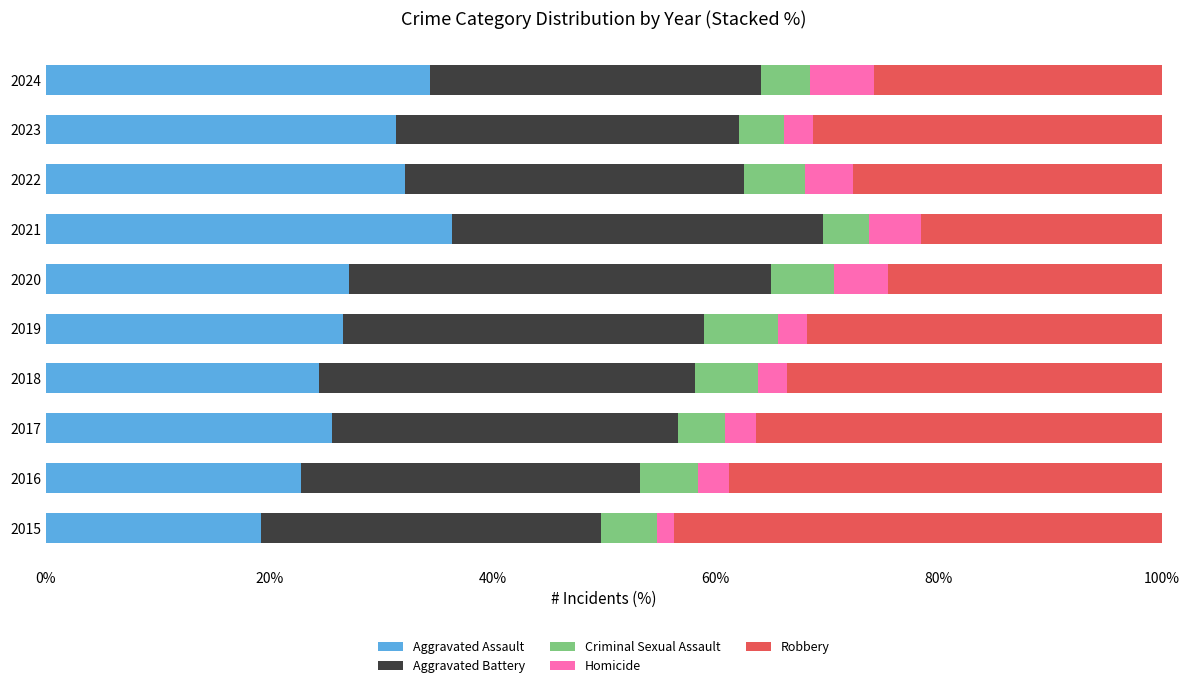

What is the minimum value for Aggravated Assault?

19.3